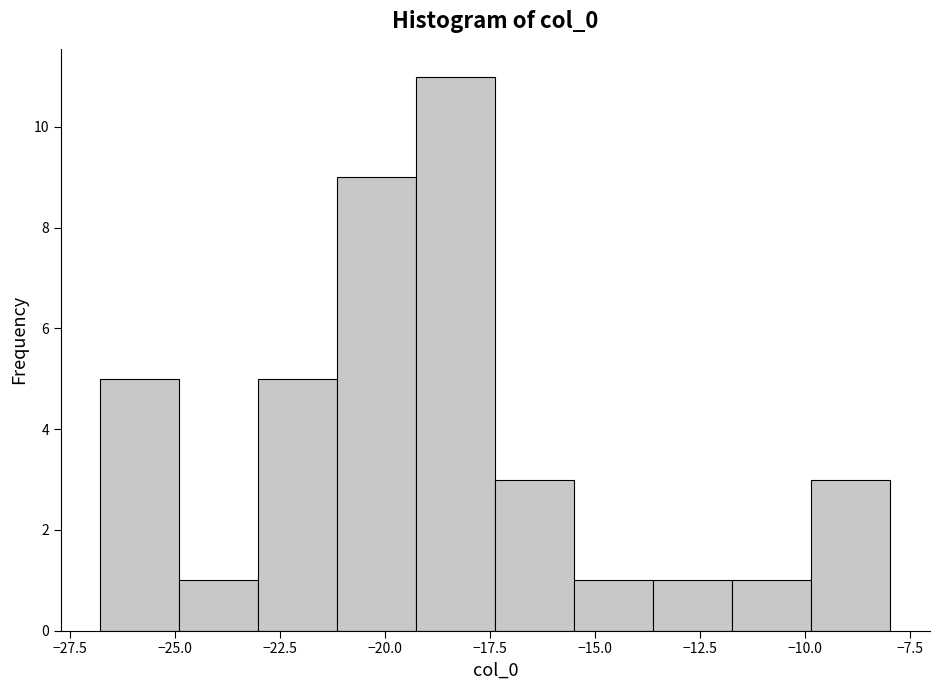

Read against the x-axis, roughly where is the centre of the tallest bar?

-18.5